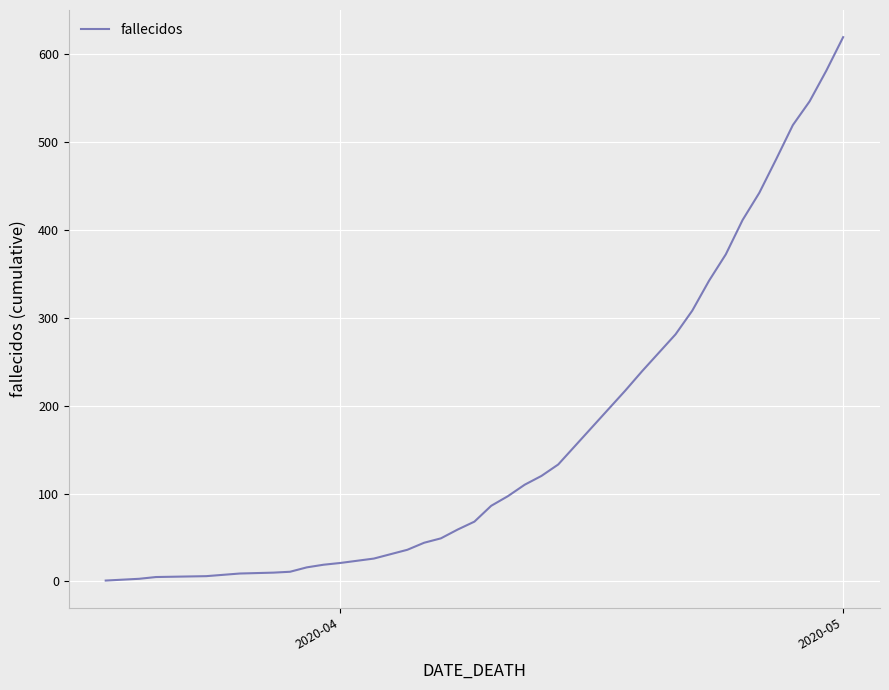

What is the difference between the maximum and minimum values?

618